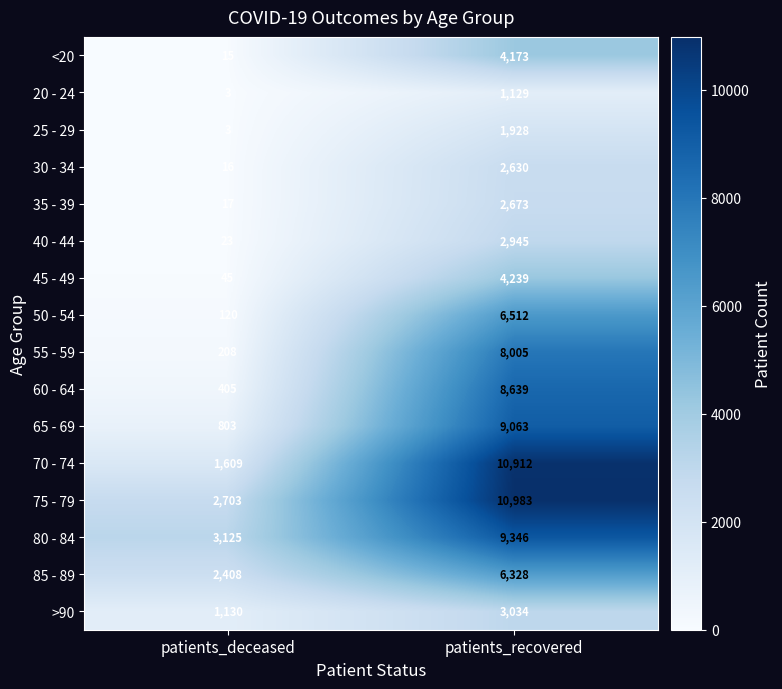

List the labels in order of 20 - 24 value, largest first.

patients_recovered, patients_deceased